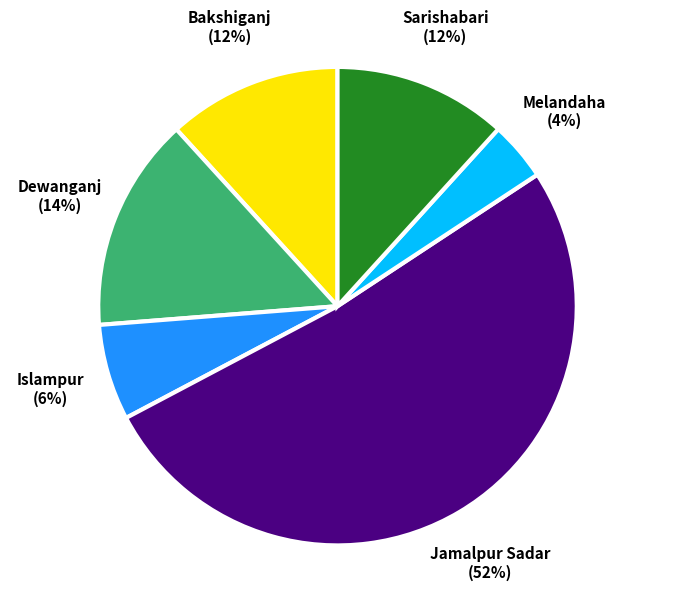

What is the smallest slice in the pie chart?

Melandaha